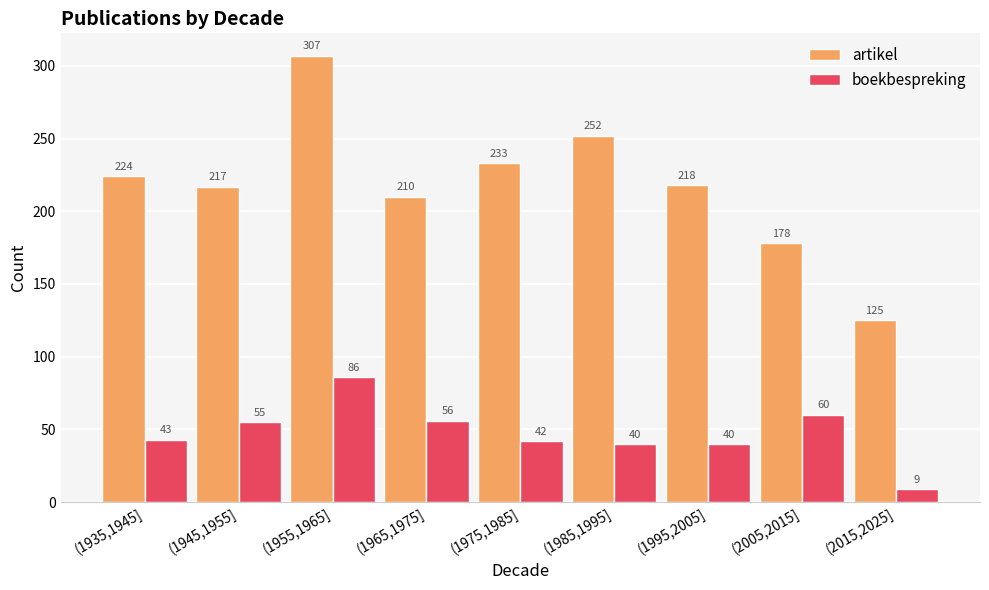

What is the label of the 3rd bar from the right?

(1995,2005]